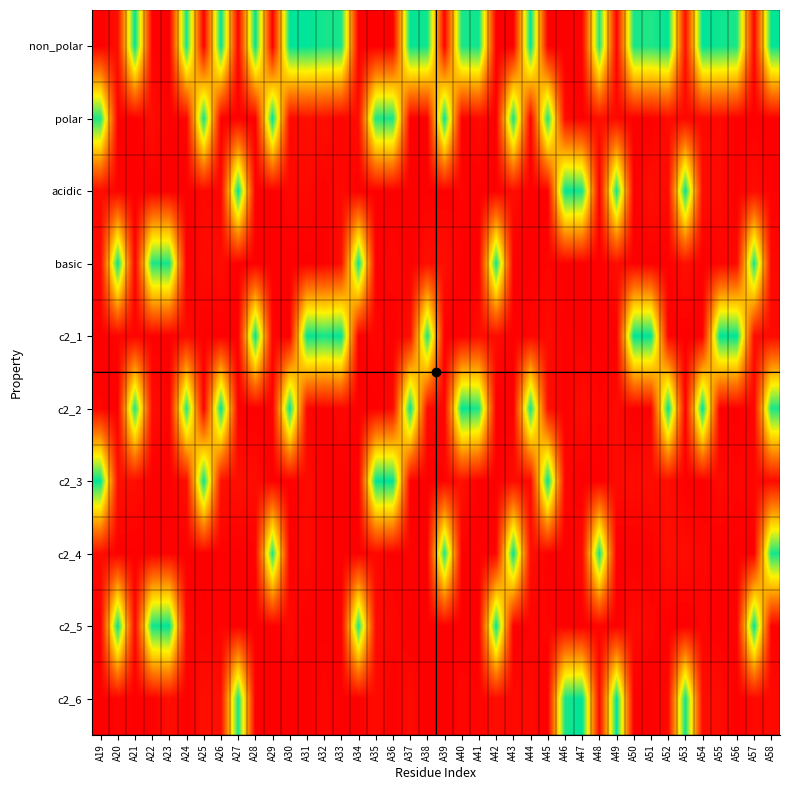

Reading left to right, extract all data points from this chart.

non_polar: A19=0.0	A20=0.0	A21=1.0	A22=0.0	A23=0.0	A24=1.0	A25=0.0	A26=1.0	A27=0.0	A28=1.0	A29=0.0	A30=1.0	A31=1.0	A32=1.0	A33=1.0	A34=0.0	A35=0.0	A36=0.0	A37=1.0	A38=1.0	A39=0.0	A40=1.0	A41=1.0	A42=0.0	A43=0.0	A44=1.0	A45=0.0	A46=0.0	A47=0.0	A48=1.0	A49=0.0	A50=1.0	A51=1.0	A52=1.0	A53=0.0	A54=1.0	A55=1.0	A56=1.0	A57=0.0	A58=1.0
polar: A19=1.0	A20=0.0	A21=0.0	A22=0.0	A23=0.0	A24=0.0	A25=1.0	A26=0.0	A27=0.0	A28=0.0	A29=1.0	A30=0.0	A31=0.0	A32=0.0	A33=0.0	A34=0.0	A35=1.0	A36=1.0	A37=0.0	A38=0.0	A39=1.0	A40=0.0	A41=0.0	A42=0.0	A43=1.0	A44=0.0	A45=1.0	A46=0.0	A47=0.0	A48=0.0	A49=0.0	A50=0.0	A51=0.0	A52=0.0	A53=0.0	A54=0.0	A55=0.0	A56=0.0	A57=0.0	A58=0.0
acidic: A19=0.0	A20=0.0	A21=0.0	A22=0.0	A23=0.0	A24=0.0	A25=0.0	A26=0.0	A27=1.0	A28=0.0	A29=0.0	A30=0.0	A31=0.0	A32=0.0	A33=0.0	A34=0.0	A35=0.0	A36=0.0	A37=0.0	A38=0.0	A39=0.0	A40=0.0	A41=0.0	A42=0.0	A43=0.0	A44=0.0	A45=0.0	A46=1.0	A47=1.0	A48=0.0	A49=1.0	A50=0.0	A51=0.0	A52=0.0	A53=1.0	A54=0.0	A55=0.0	A56=0.0	A57=0.0	A58=0.0
basic: A19=0.0	A20=1.0	A21=0.0	A22=1.0	A23=1.0	A24=0.0	A25=0.0	A26=0.0	A27=0.0	A28=0.0	A29=0.0	A30=0.0	A31=0.0	A32=0.0	A33=0.0	A34=1.0	A35=0.0	A36=0.0	A37=0.0	A38=0.0	A39=0.0	A40=0.0	A41=0.0	A42=1.0	A43=0.0	A44=0.0	A45=0.0	A46=0.0	A47=0.0	A48=0.0	A49=0.0	A50=0.0	A51=0.0	A52=0.0	A53=0.0	A54=0.0	A55=0.0	A56=0.0	A57=1.0	A58=0.0
c2_1: A19=0.0	A20=0.0	A21=0.0	A22=0.0	A23=0.0	A24=0.0	A25=0.0	A26=0.0	A27=0.0	A28=1.0	A29=0.0	A30=0.0	A31=1.0	A32=1.0	A33=1.0	A34=0.0	A35=0.0	A36=0.0	A37=0.0	A38=1.0	A39=0.0	A40=0.0	A41=0.0	A42=0.0	A43=0.0	A44=0.0	A45=0.0	A46=0.0	A47=0.0	A48=0.0	A49=0.0	A50=1.0	A51=1.0	A52=0.0	A53=0.0	A54=0.0	A55=1.0	A56=1.0	A57=0.0	A58=0.0
c2_2: A19=0.0	A20=0.0	A21=1.0	A22=0.0	A23=0.0	A24=1.0	A25=0.0	A26=1.0	A27=0.0	A28=0.0	A29=0.0	A30=1.0	A31=0.0	A32=0.0	A33=0.0	A34=0.0	A35=0.0	A36=0.0	A37=1.0	A38=0.0	A39=0.0	A40=1.0	A41=1.0	A42=0.0	A43=0.0	A44=1.0	A45=0.0	A46=0.0	A47=0.0	A48=0.0	A49=0.0	A50=0.0	A51=0.0	A52=1.0	A53=0.0	A54=1.0	A55=0.0	A56=0.0	A57=0.0	A58=1.0
c2_3: A19=1.0	A20=0.0	A21=0.0	A22=0.0	A23=0.0	A24=0.0	A25=1.0	A26=0.0	A27=0.0	A28=0.0	A29=0.0	A30=0.0	A31=0.0	A32=0.0	A33=0.0	A34=0.0	A35=1.0	A36=1.0	A37=0.0	A38=0.0	A39=0.0	A40=0.0	A41=0.0	A42=0.0	A43=0.0	A44=0.0	A45=1.0	A46=0.0	A47=0.0	A48=0.0	A49=0.0	A50=0.0	A51=0.0	A52=0.0	A53=0.0	A54=0.0	A55=0.0	A56=0.0	A57=0.0	A58=0.0
c2_4: A19=0.0	A20=0.0	A21=0.0	A22=0.0	A23=0.0	A24=0.0	A25=0.0	A26=0.0	A27=0.0	A28=0.0	A29=1.0	A30=0.0	A31=0.0	A32=0.0	A33=0.0	A34=0.0	A35=0.0	A36=0.0	A37=0.0	A38=0.0	A39=1.0	A40=0.0	A41=0.0	A42=0.0	A43=1.0	A44=0.0	A45=0.0	A46=0.0	A47=0.0	A48=1.0	A49=0.0	A50=0.0	A51=0.0	A52=0.0	A53=0.0	A54=0.0	A55=0.0	A56=0.0	A57=0.0	A58=1.0
c2_5: A19=0.0	A20=1.0	A21=0.0	A22=1.0	A23=1.0	A24=0.0	A25=0.0	A26=0.0	A27=0.0	A28=0.0	A29=0.0	A30=0.0	A31=0.0	A32=0.0	A33=0.0	A34=1.0	A35=0.0	A36=0.0	A37=0.0	A38=0.0	A39=0.0	A40=0.0	A41=0.0	A42=1.0	A43=0.0	A44=0.0	A45=0.0	A46=0.0	A47=0.0	A48=0.0	A49=0.0	A50=0.0	A51=0.0	A52=0.0	A53=0.0	A54=0.0	A55=0.0	A56=0.0	A57=1.0	A58=0.0
c2_6: A19=0.0	A20=0.0	A21=0.0	A22=0.0	A23=0.0	A24=0.0	A25=0.0	A26=0.0	A27=1.0	A28=0.0	A29=0.0	A30=0.0	A31=0.0	A32=0.0	A33=0.0	A34=0.0	A35=0.0	A36=0.0	A37=0.0	A38=0.0	A39=0.0	A40=0.0	A41=0.0	A42=0.0	A43=0.0	A44=0.0	A45=0.0	A46=1.0	A47=1.0	A48=0.0	A49=1.0	A50=0.0	A51=0.0	A52=0.0	A53=1.0	A54=0.0	A55=0.0	A56=0.0	A57=0.0	A58=0.0